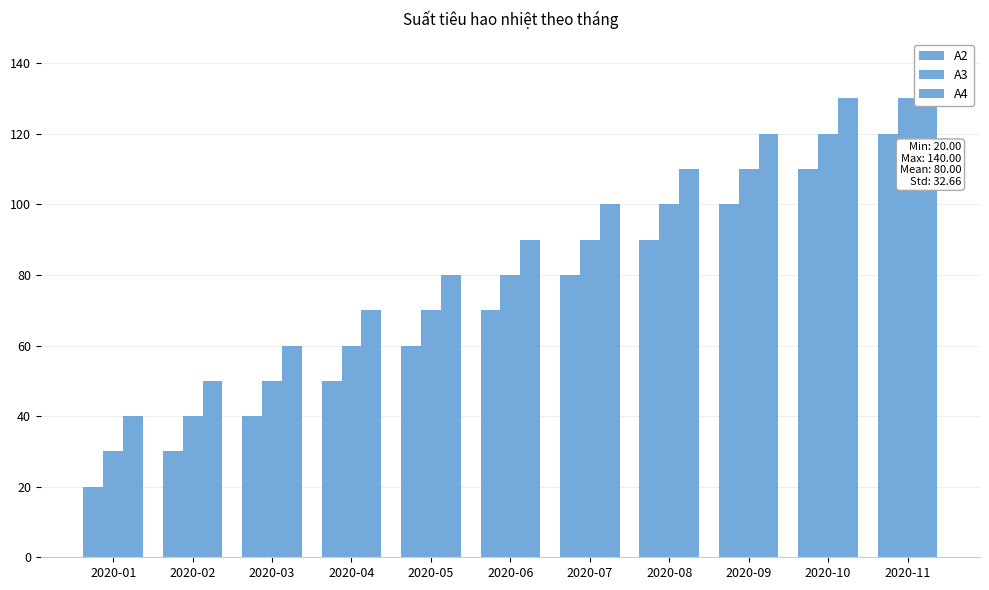

What are all the series names shown in the legend?

A2, A3, A4